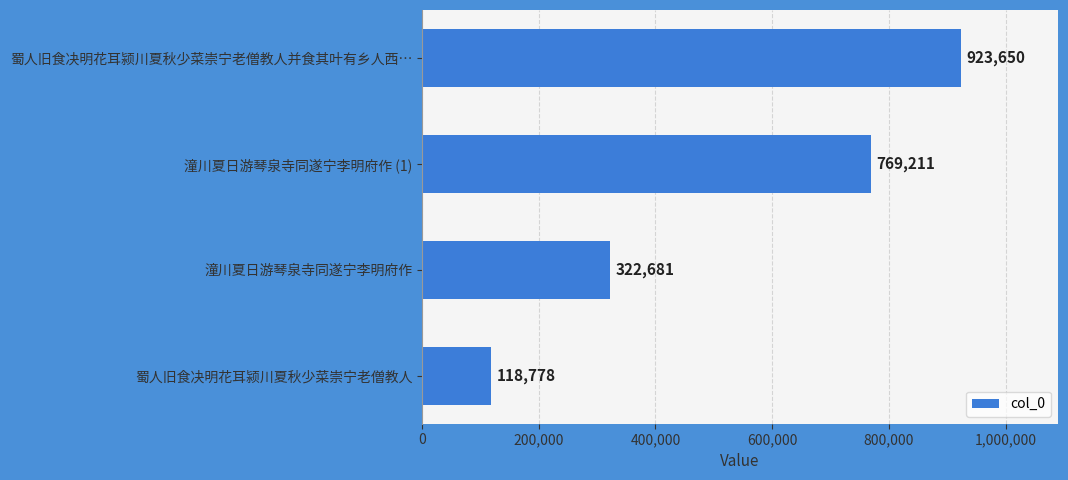

Where is the data nearest to the value 521214?

潼川夏日游琴泉寺同遂宁李明府作